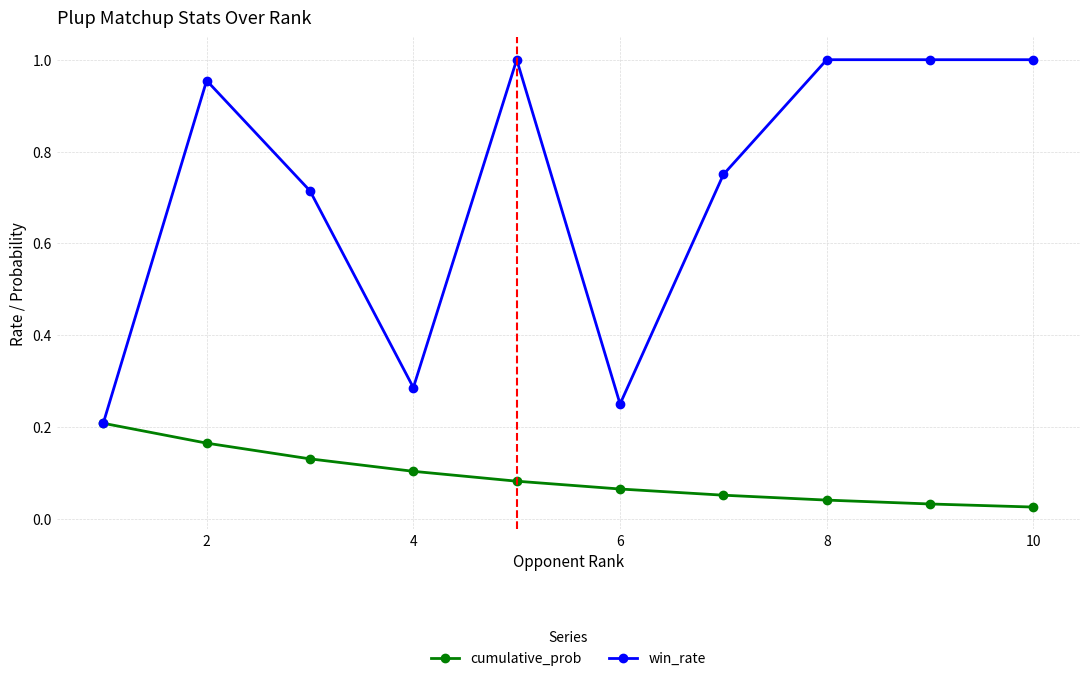

List the series in order of their overall mean, highest first.

win_rate, cumulative_prob